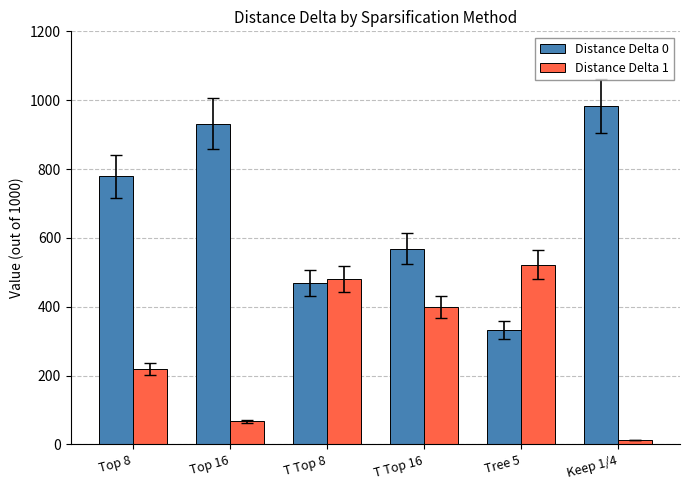

Rank the series by their average value, from lowest to highest.

Distance Delta 1, Distance Delta 0